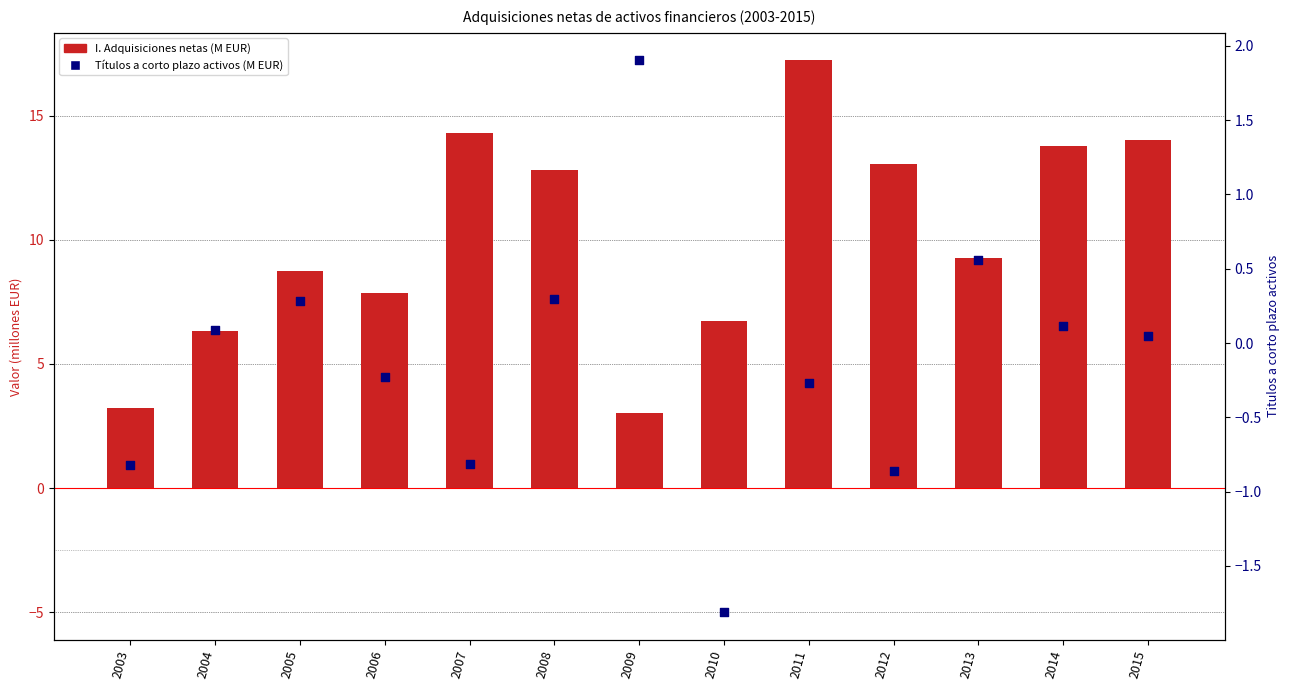

Which series contains the highest Y value?

I. Adquisiciones netas de activos financieros